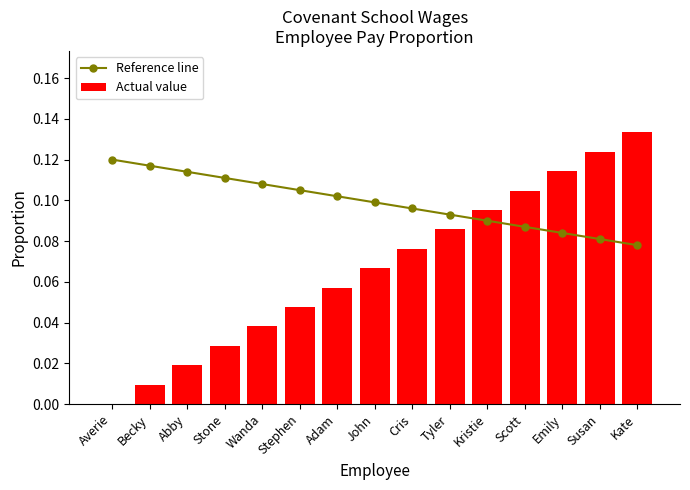

What is the difference between the maximum and second lowest values in the Actual value series?

0.1